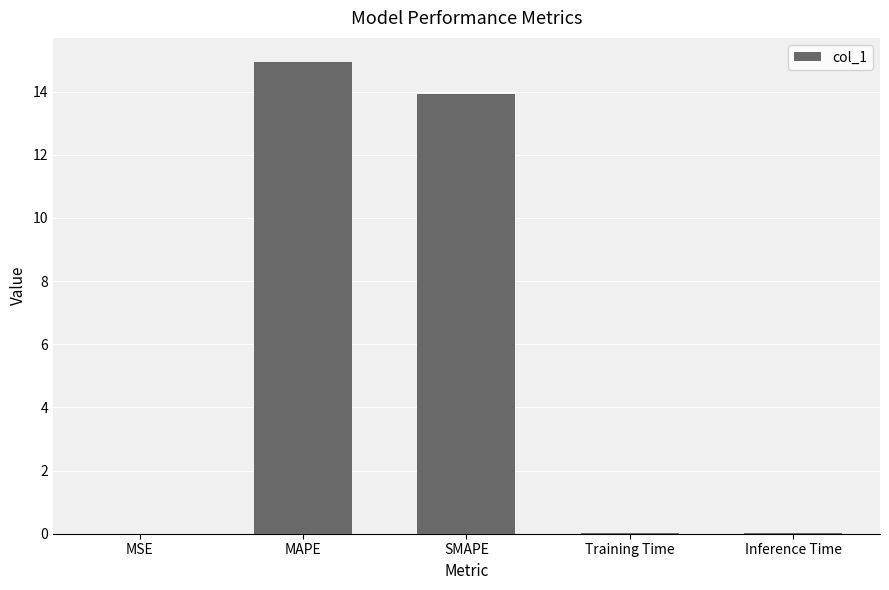

The chart shows a value of 13.9 at SMAPE. True or false?

True